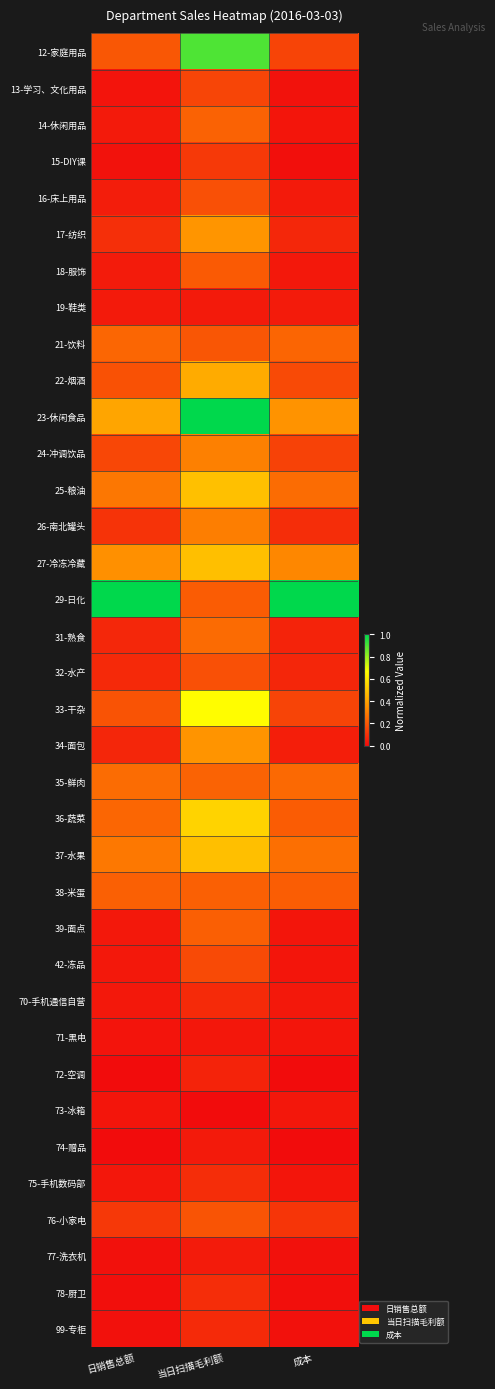

Reading left to right, extract all data points from this chart.

12-家庭用品: 日销售总额=0.2	当日扫描毛利额=0.9	成本=0.1
13-学习、文化用品: 日销售总额=0.0	当日扫描毛利额=0.1	成本=0.0
14-休闲用品: 日销售总额=0.0	当日扫描毛利额=0.2	成本=0.0
15-DIY课: 日销售总额=0.0	当日扫描毛利额=0.1	成本=0.0
16-床上用品: 日销售总额=0.0	当日扫描毛利额=0.2	成本=0.0
17-纺织: 日销售总额=0.1	当日扫描毛利额=0.4	成本=0.1
18-服饰: 日销售总额=0.0	当日扫描毛利额=0.2	成本=0.0
19-鞋类: 日销售总额=0.0	当日扫描毛利额=0.0	成本=0.0
21-饮料: 日销售总额=0.2	当日扫描毛利额=0.2	成本=0.2
22-烟酒: 日销售总额=0.2	当日扫描毛利额=0.4	成本=0.2
23-休闲食品: 日销售总额=0.4	当日扫描毛利额=1.0	成本=0.4
24-冲调饮品: 日销售总额=0.2	当日扫描毛利额=0.3	成本=0.1
25-粮油: 日销售总额=0.3	当日扫描毛利额=0.5	成本=0.3
26-南北罐头: 日销售总额=0.1	当日扫描毛利额=0.3	成本=0.1
27-冷冻冷藏: 日销售总额=0.3	当日扫描毛利额=0.5	成本=0.3
29-日化: 日销售总额=1.0	当日扫描毛利额=0.2	成本=1.0
31-熟食: 日销售总额=0.1	当日扫描毛利额=0.2	成本=0.1
32-水产: 日销售总额=0.1	当日扫描毛利额=0.2	成本=0.1
33-干杂: 日销售总额=0.2	当日扫描毛利额=0.7	成本=0.1
34-面包: 日销售总额=0.1	当日扫描毛利额=0.4	成本=0.0
35-鲜肉: 日销售总额=0.3	当日扫描毛利额=0.2	成本=0.2
36-蔬菜: 日销售总额=0.2	当日扫描毛利额=0.5	成本=0.2
37-水果: 日销售总额=0.3	当日扫描毛利额=0.5	成本=0.3
38-米蛋: 日销售总额=0.2	当日扫描毛利额=0.2	成本=0.2
39-面点: 日销售总额=0.0	当日扫描毛利额=0.2	成本=0.0
42-冻品: 日销售总额=0.0	当日扫描毛利额=0.2	成本=0.0
70-手机通信自营: 日销售总额=0.0	当日扫描毛利额=0.1	成本=0.0
71-黑电: 日销售总额=0.0	当日扫描毛利额=0.0	成本=0.0
72-空调: 日销售总额=0.0	当日扫描毛利额=0.1	成本=0.0
73-冰箱: 日销售总额=0.0	当日扫描毛利额=0.0	成本=0.0
74-赠品: 日销售总额=0.0	当日扫描毛利额=0.0	成本=0.0
75-手机数码部: 日销售总额=0.0	当日扫描毛利额=0.1	成本=0.0
76-小家电: 日销售总额=0.1	当日扫描毛利额=0.2	成本=0.1
77-洗衣机: 日销售总额=0.0	当日扫描毛利额=0.0	成本=0.0
78-厨卫: 日销售总额=0.0	当日扫描毛利额=0.1	成本=0.0
99-专柜: 日销售总额=0.0	当日扫描毛利额=0.1	成本=0.0